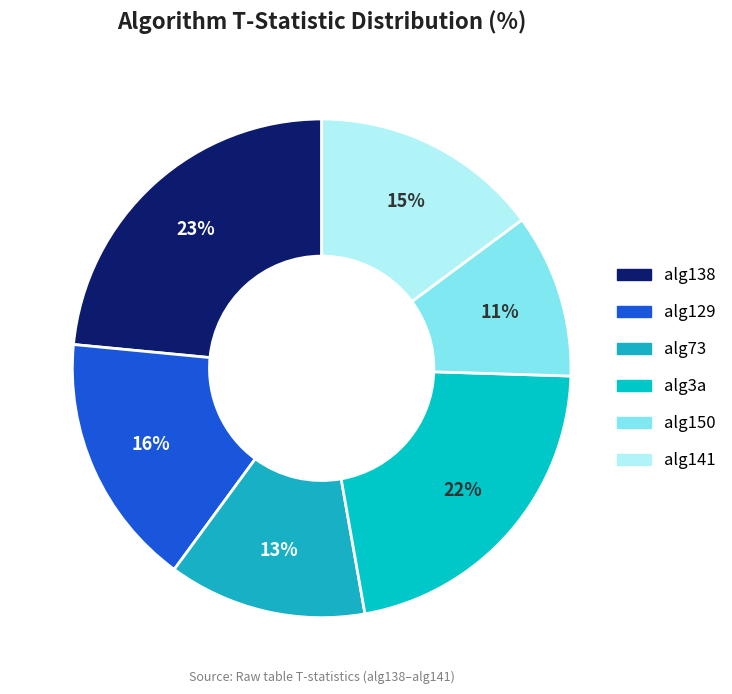

Count the number of slices in the pie.

6